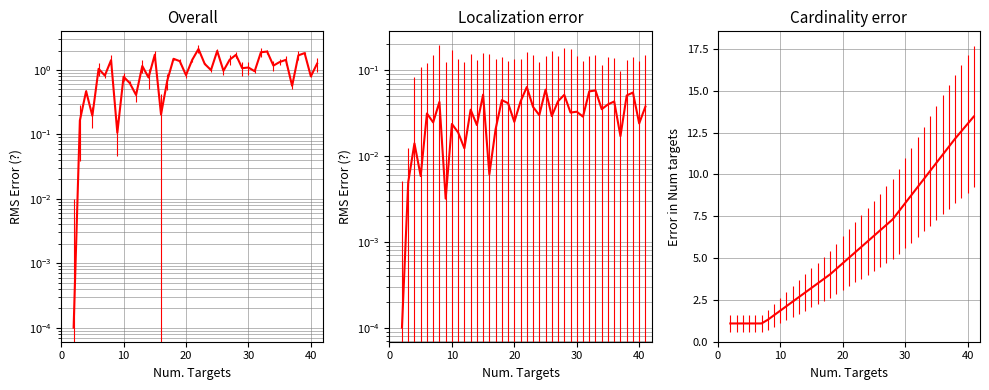

True or false: exo_SL has more than 2 points higher than both neighbors.

False